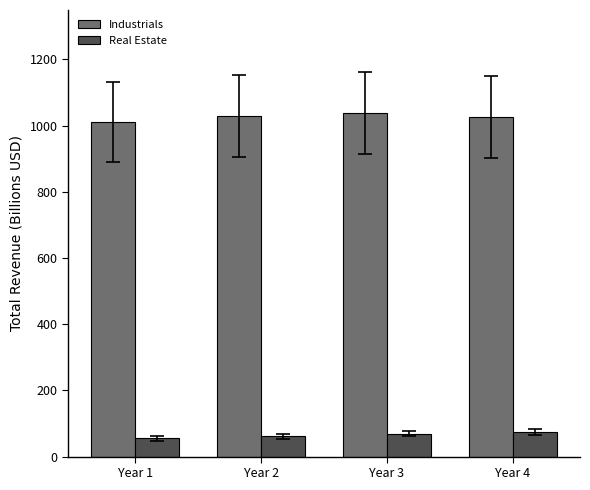

What is the greatest value displayed?

1037.7